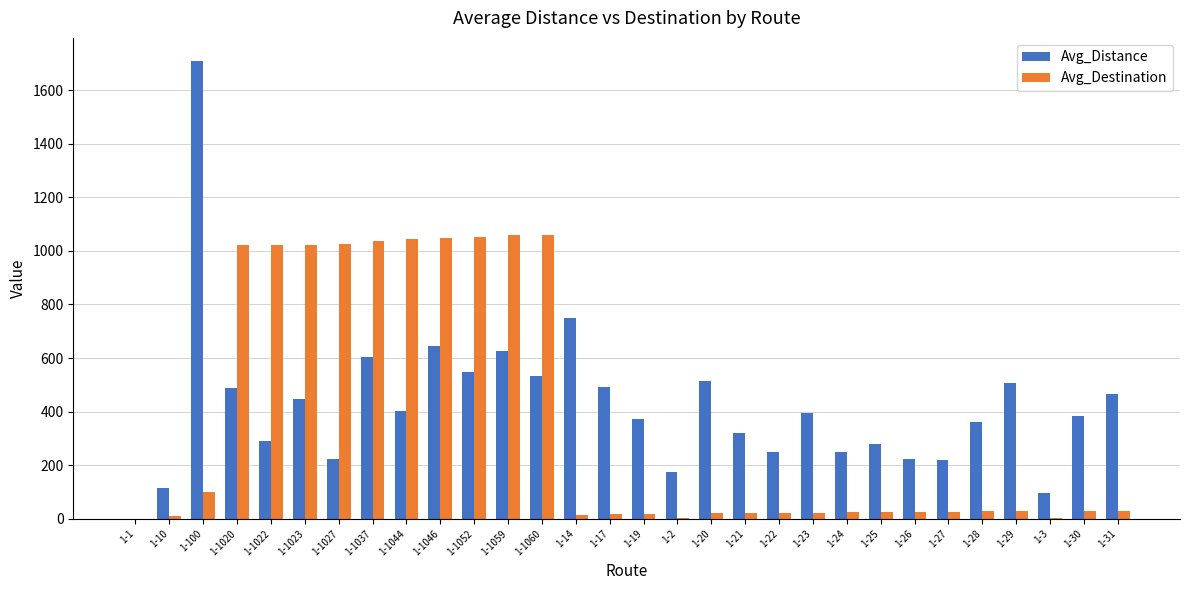

At which label is Avg_Destination closest to 530?

1-100